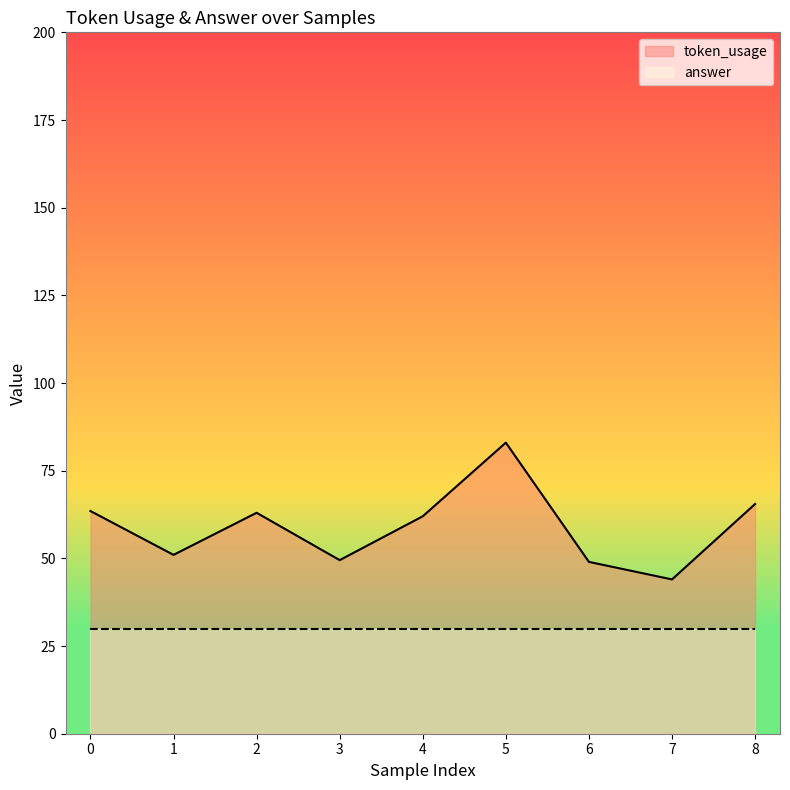

Which category has the highest value across all series?

5